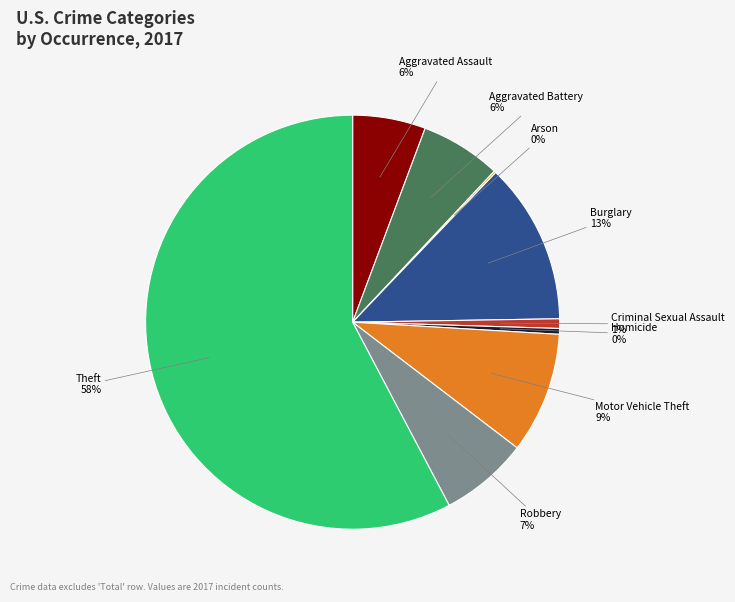

Is there any slice that represents more than half of the pie?

Yes